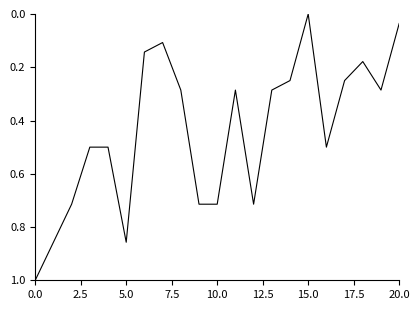

What is the greatest value displayed?

1.0